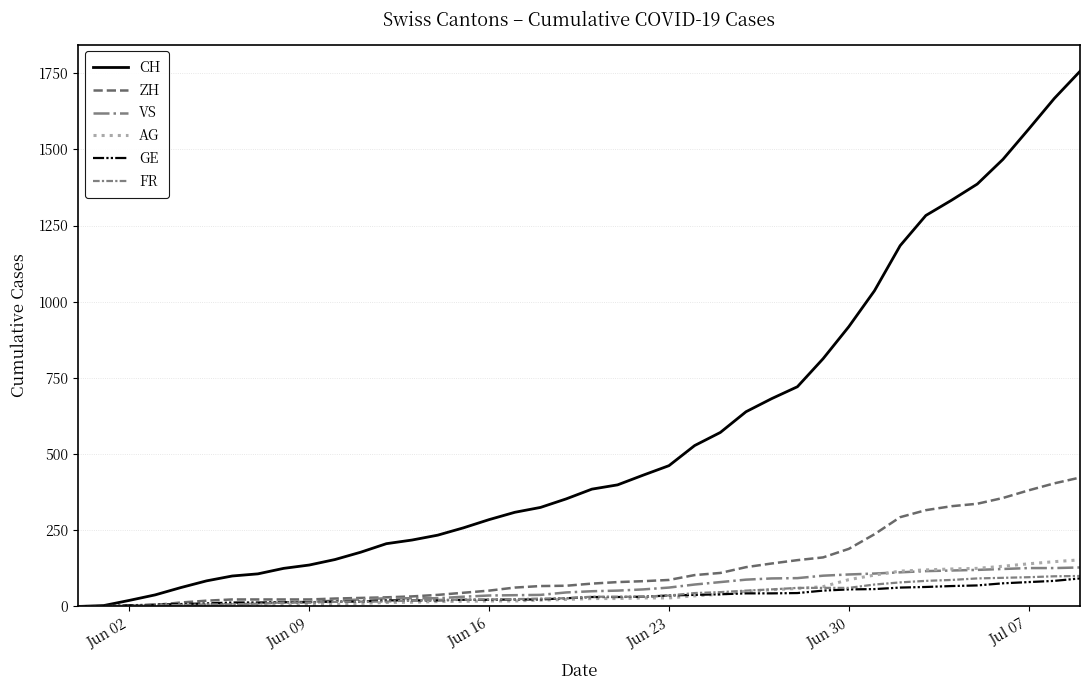

What is the sum of all CH values?

22422